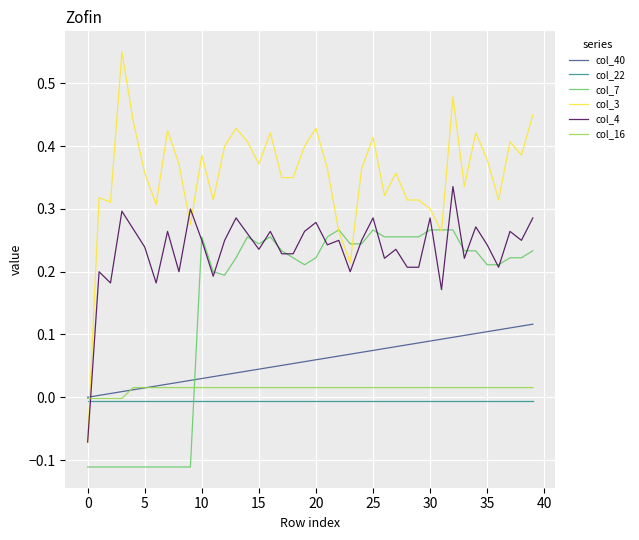

Which series has the widest spread of values?

col_3